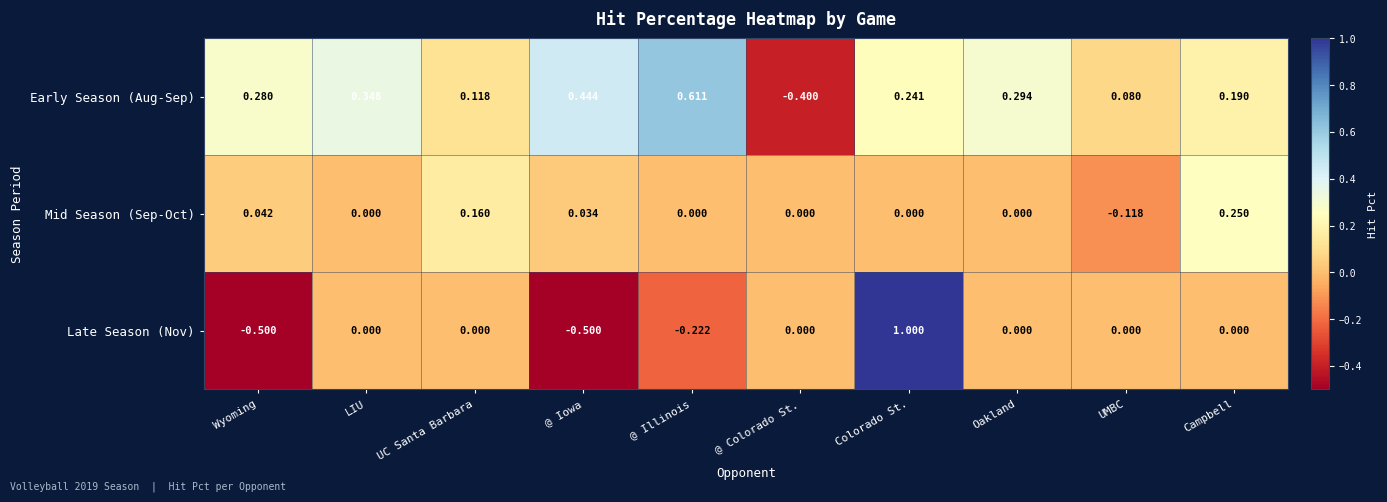

Which series has the largest range (max minus min)?

Late Season (Nov)